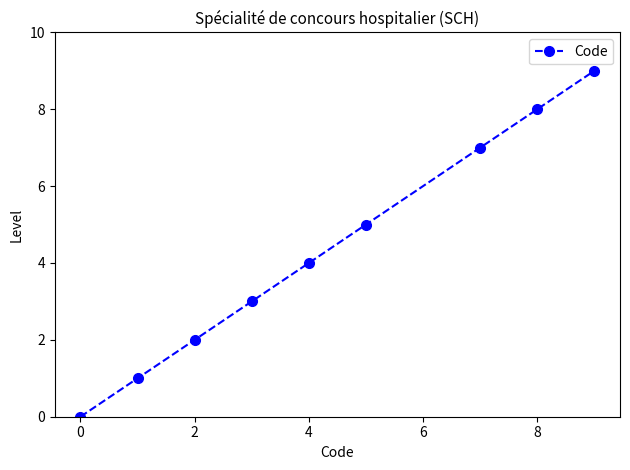

What is the greatest value displayed?

9